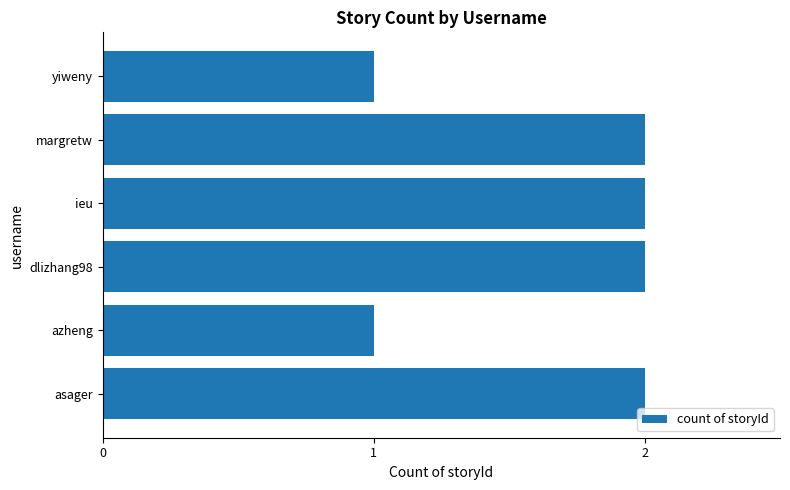

Are the bars grouped side by side (vs. stacked)?

No